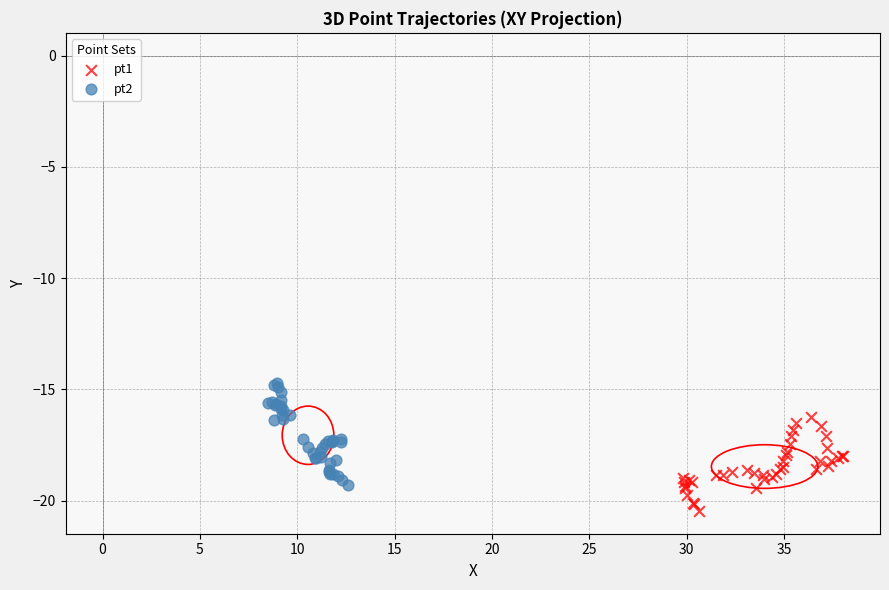

Which series has the largest Y range (max minus min)?

pt2